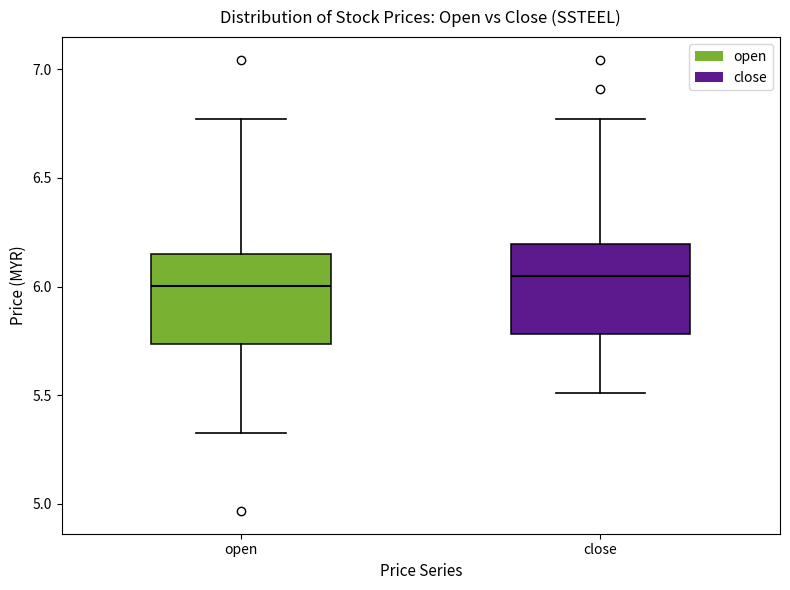

Reading left to right, read every box against the y-axis: the position of its median line, the range the box covers, and the ends of its whiskers. The values are not printed on the chart, so give them approximately, as read against the axis.

open: median 6.00, box 5.75 to 6.15, whiskers 5.35 to 6.75
close: median 6.05, box 5.80 to 6.20, whiskers 5.50 to 6.75